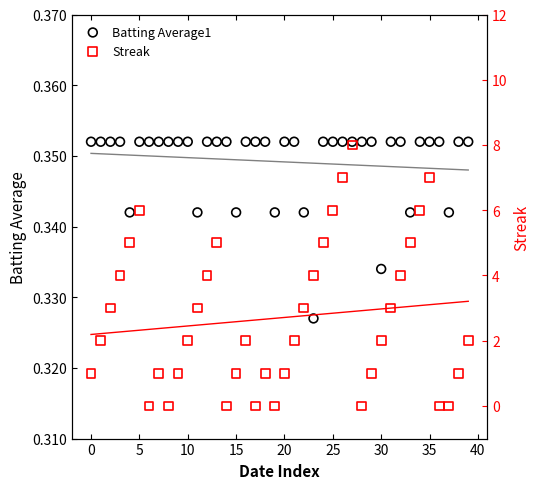

What are all the series names shown in the legend?

Batting Average1, Streak